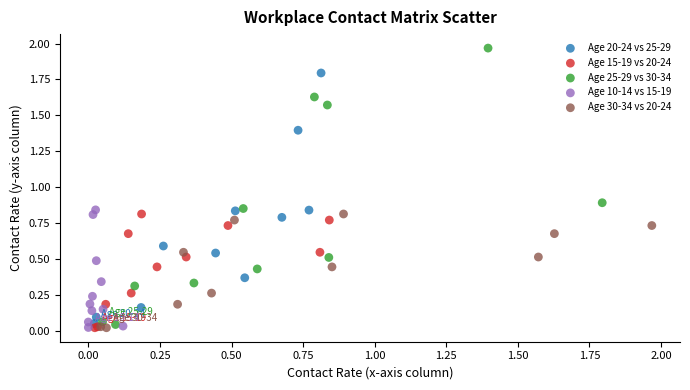

Which series has the widest spread of Y values?

Age 25-29 vs 30-34